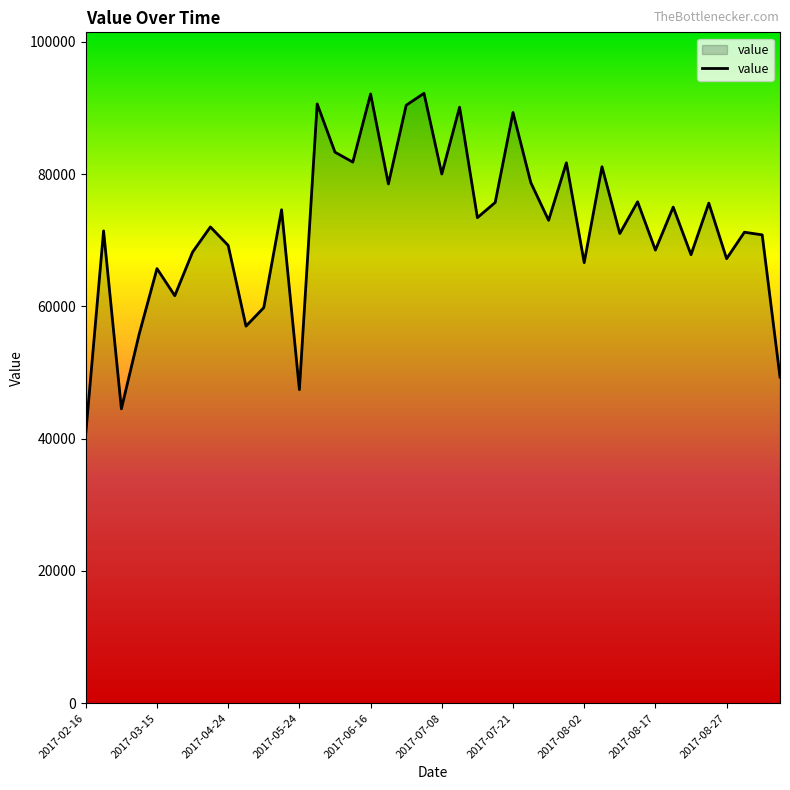

Does the chart display data point markers on the line(s)?

No